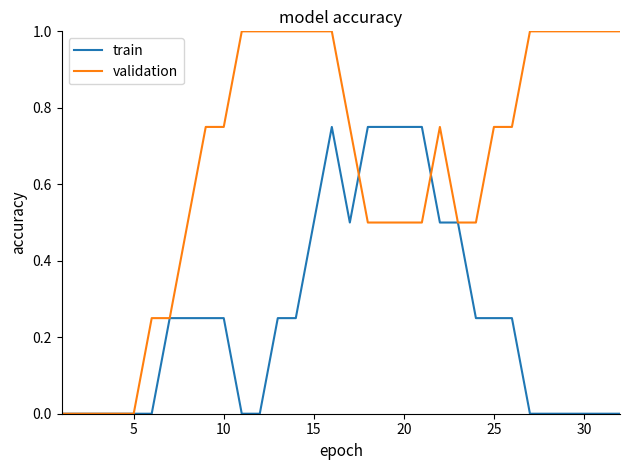

List the series in order of their peak value, lowest first.

train, validation